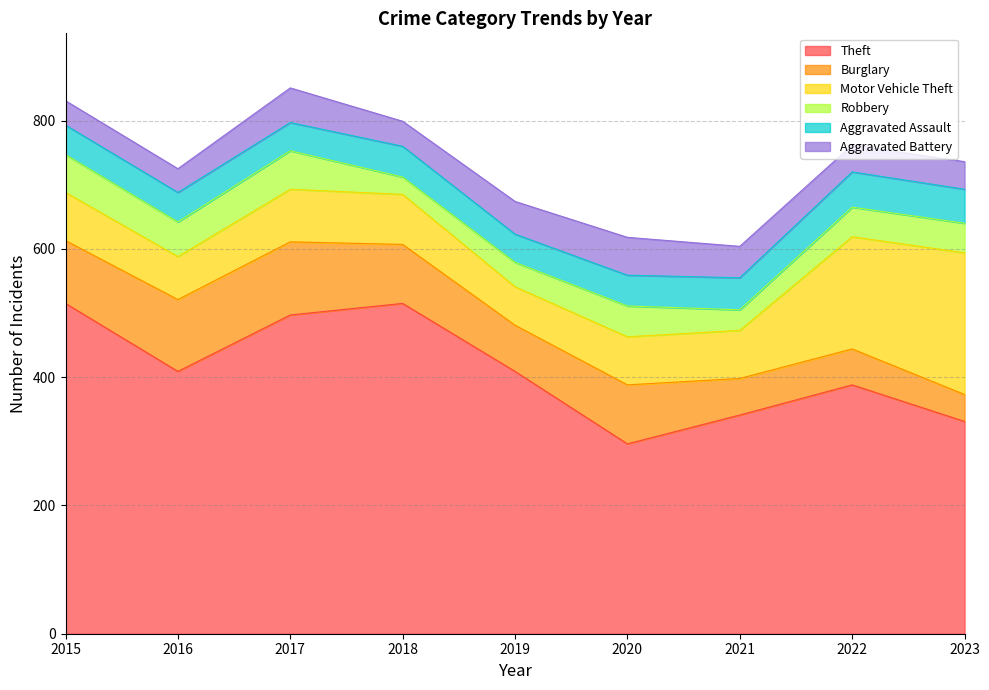

True or false: Robbery and Aggravated Assault intersect in this chart.

True